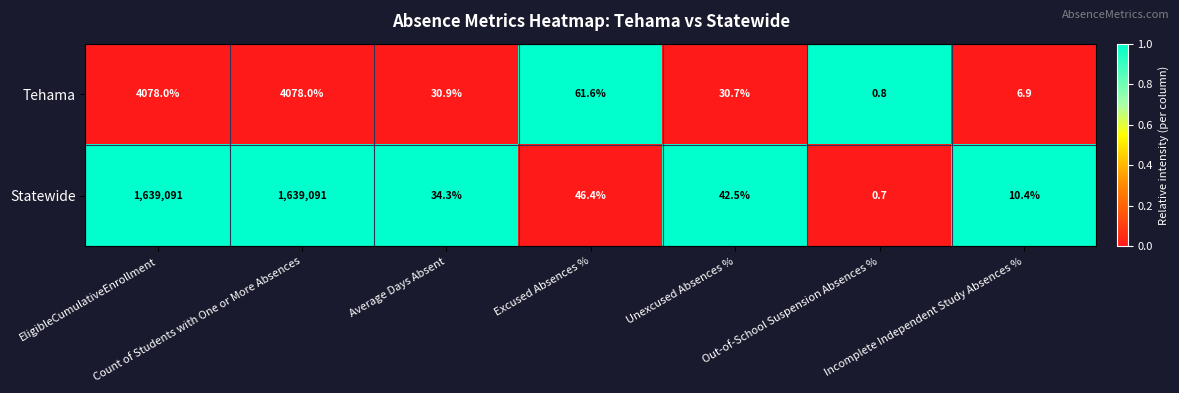

What is the maximum value for Tehama?

4078.0